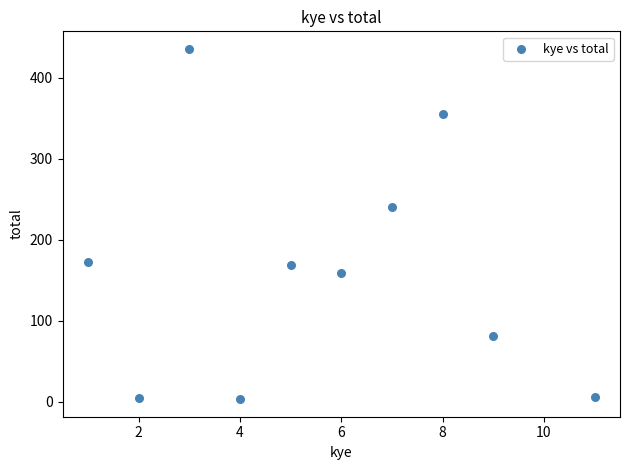

What Y value in the scatter plot is closest to 219?

241